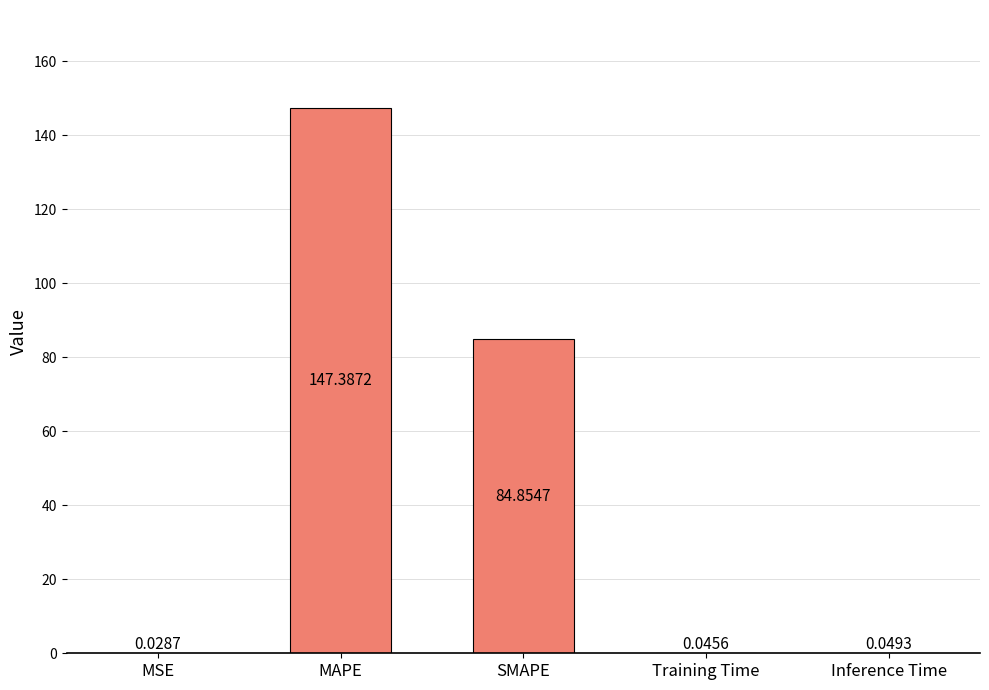

Where is the data nearest to the value 73?

SMAPE